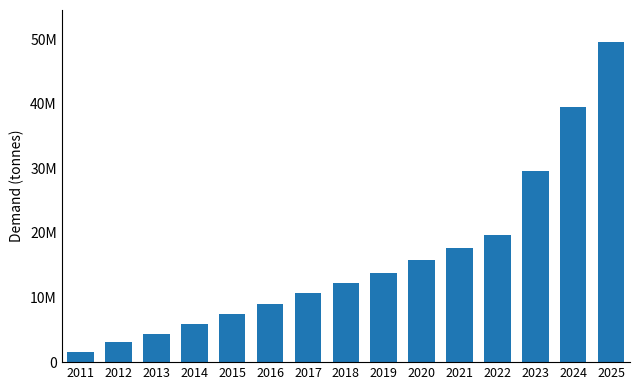

What is the sum of all values?

239808583.4